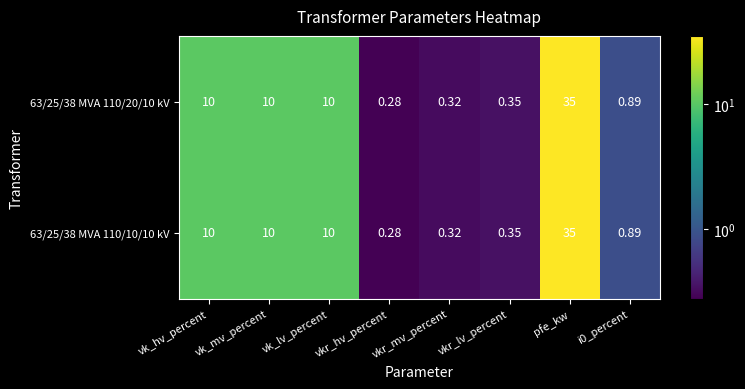

Is the value of 63/25/38 MVA 110/10/10 kV at vk_hv_percent greater than the value of 63/25/38 MVA 110/20/10 kV at vkr_mv_percent?

Yes